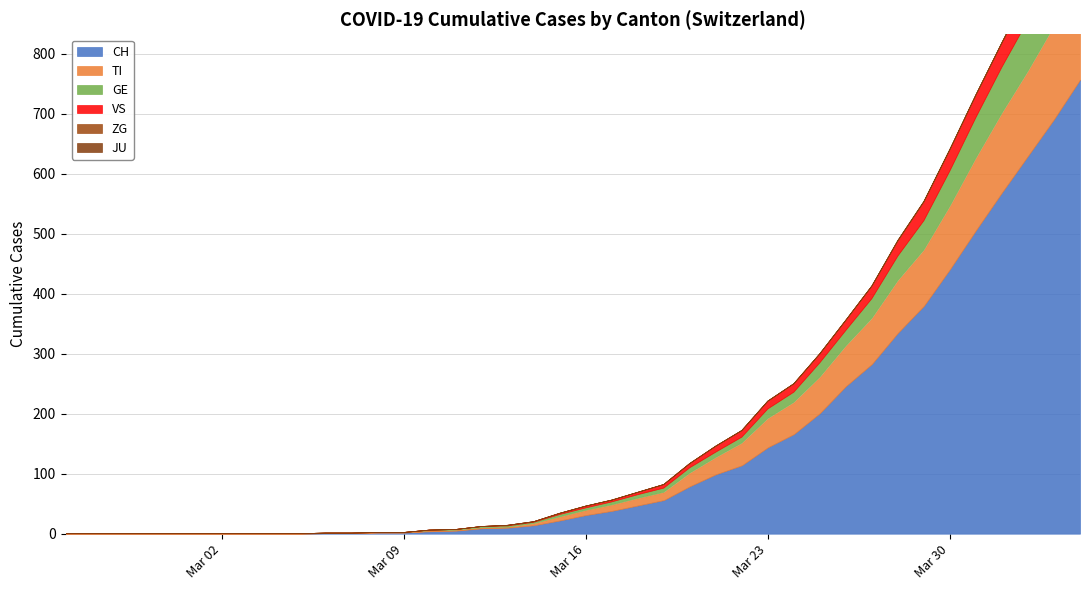

How many series are shown in this chart?

6